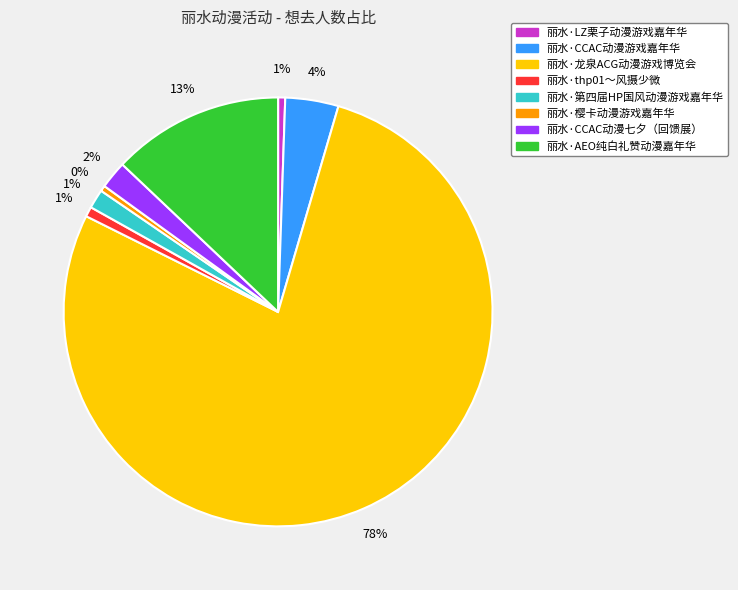

Which has a higher value, 丽水·第四届HP国风动漫游戏嘉年华 or 丽水·CCAC动漫七夕（回馈展）?

丽水·CCAC动漫七夕（回馈展）